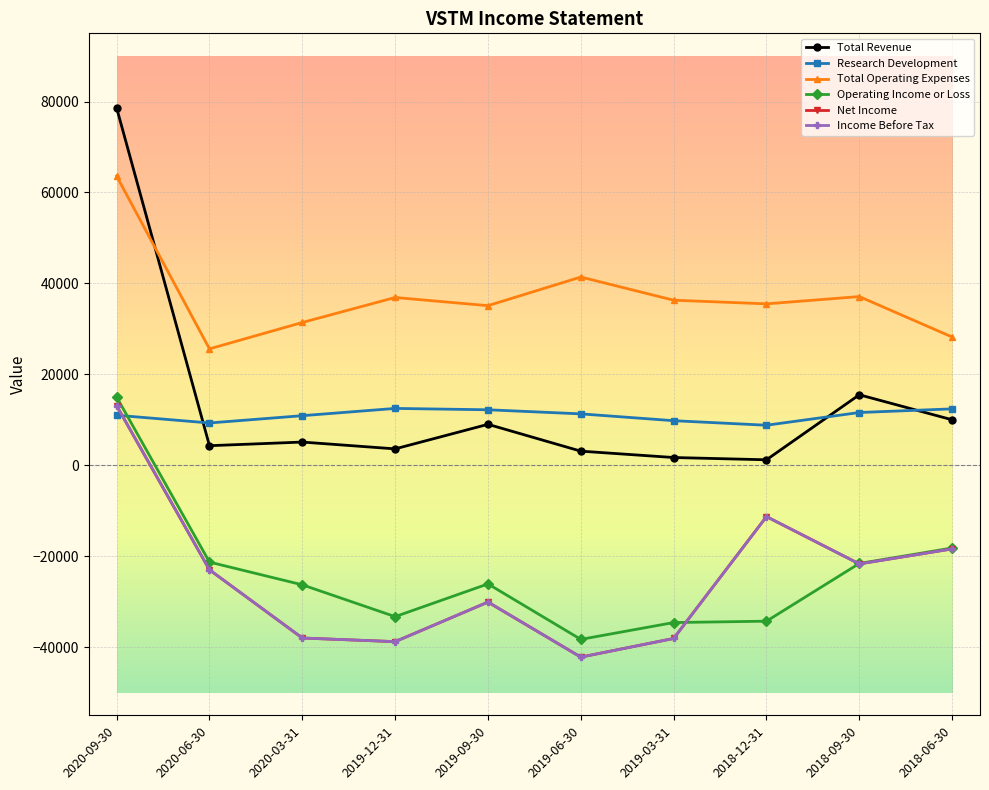

How many lines are shown in the chart?

6